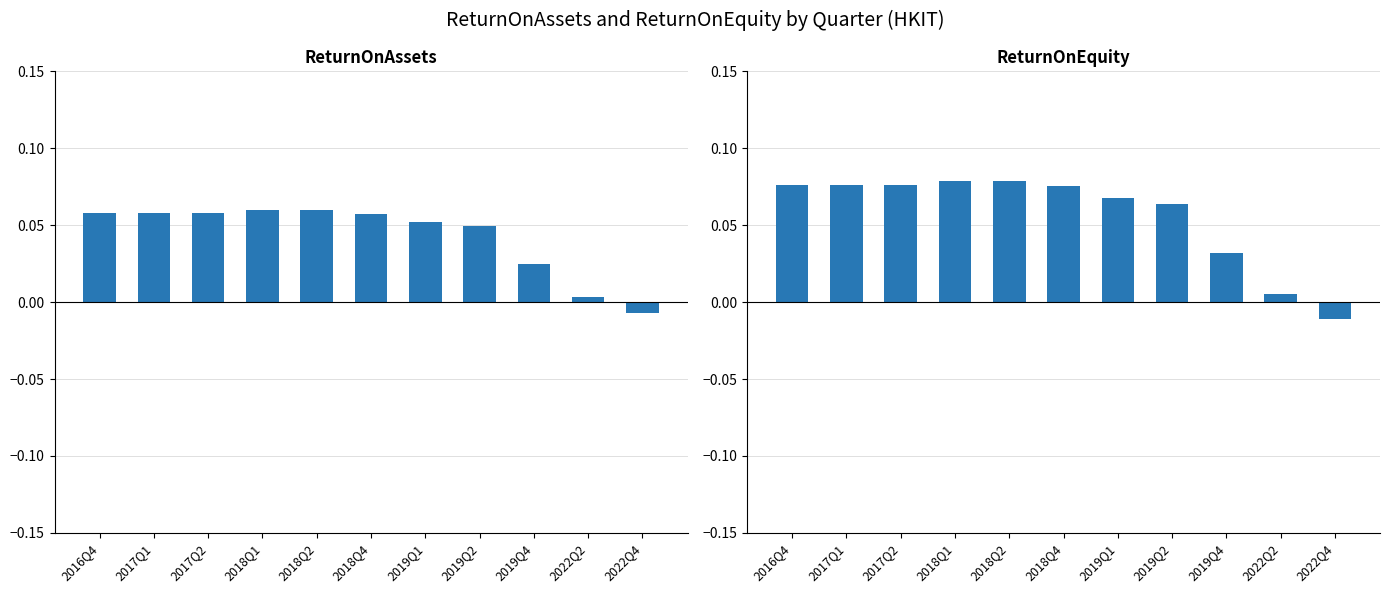

The value of ReturnOnAssets at 2018Q4 is 0.1. True or false?

True